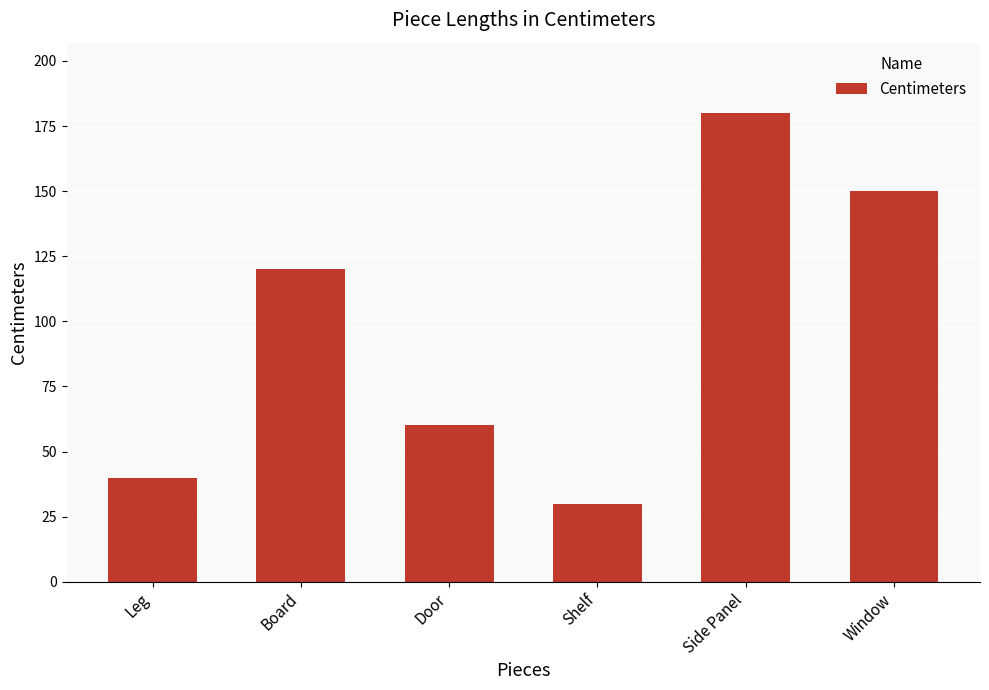

Does the chart contain any negative values?

No